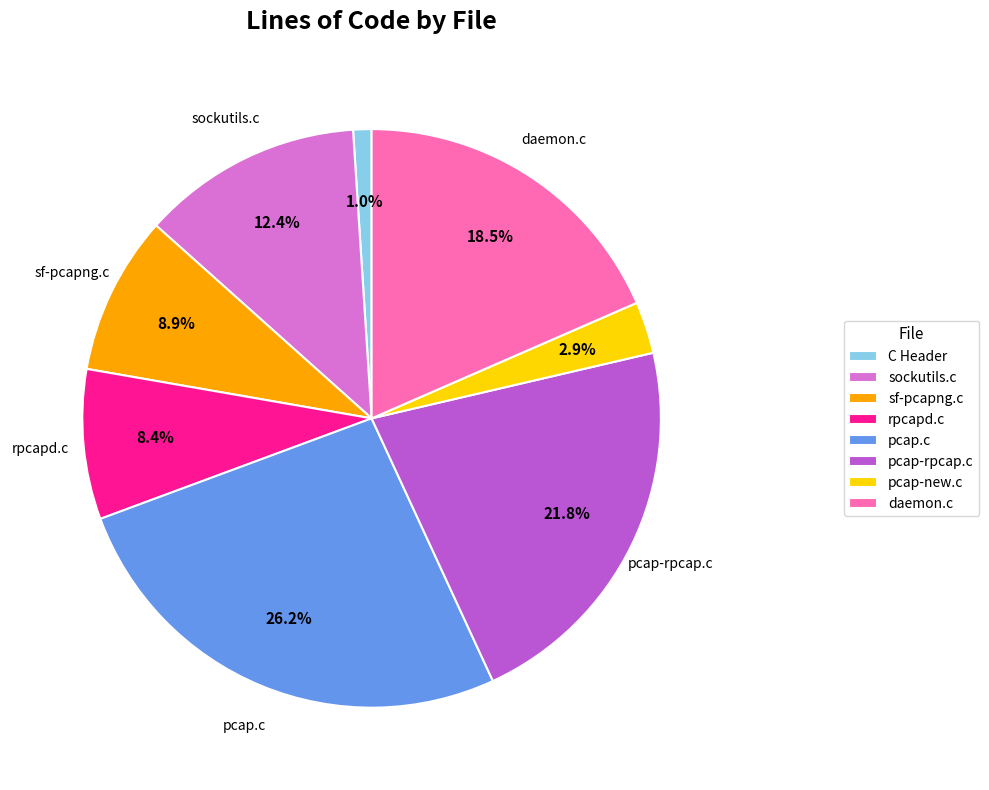

Does daemon.c represent more than half of the total?

No